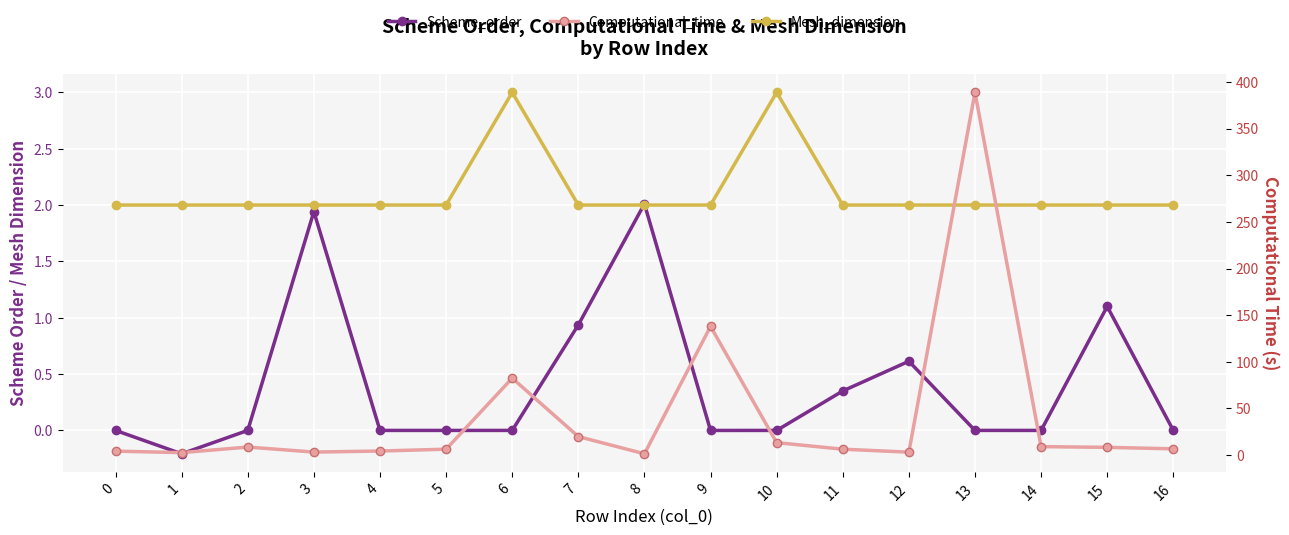

What is the minimum value for Scheme_order?

-0.2